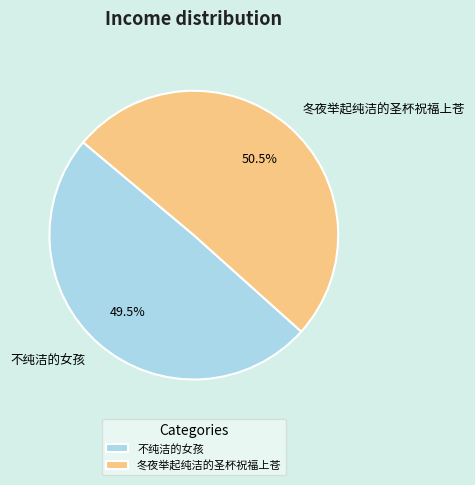

Is 冬夜举起纯洁的圣杯祝福上苍 the majority of the pie?

Yes